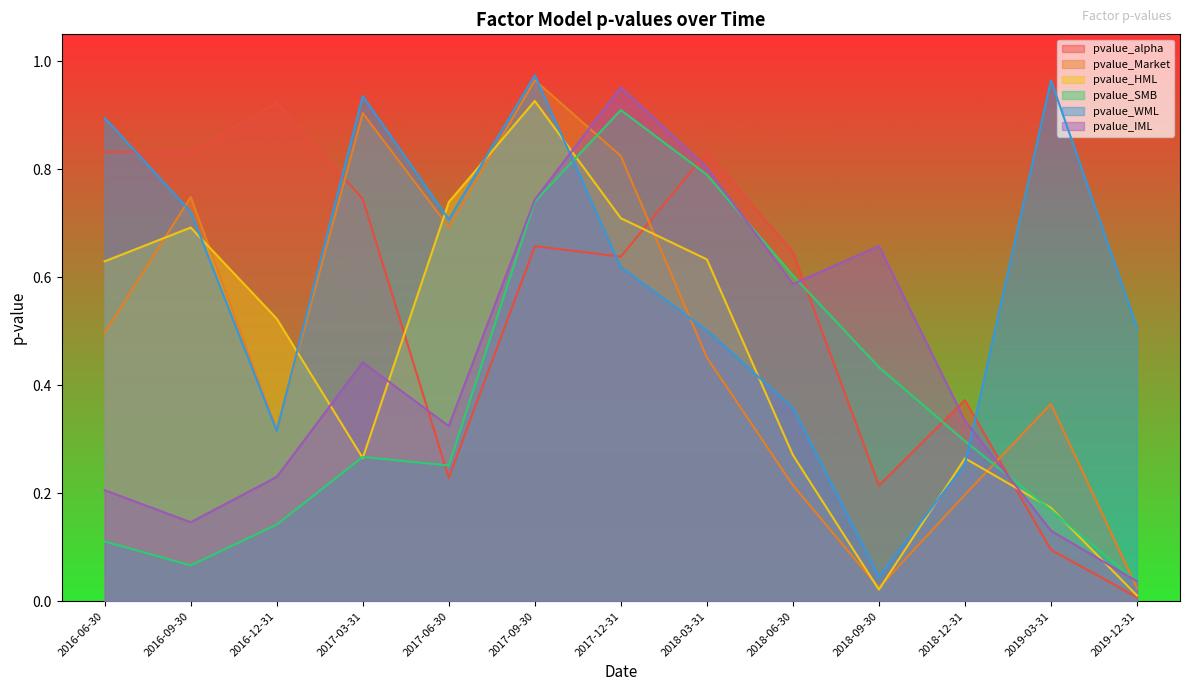

List the series in order of their peak value, lowest first.

pvalue_SMB, pvalue_alpha, pvalue_HML, pvalue_IML, pvalue_Market, pvalue_WML